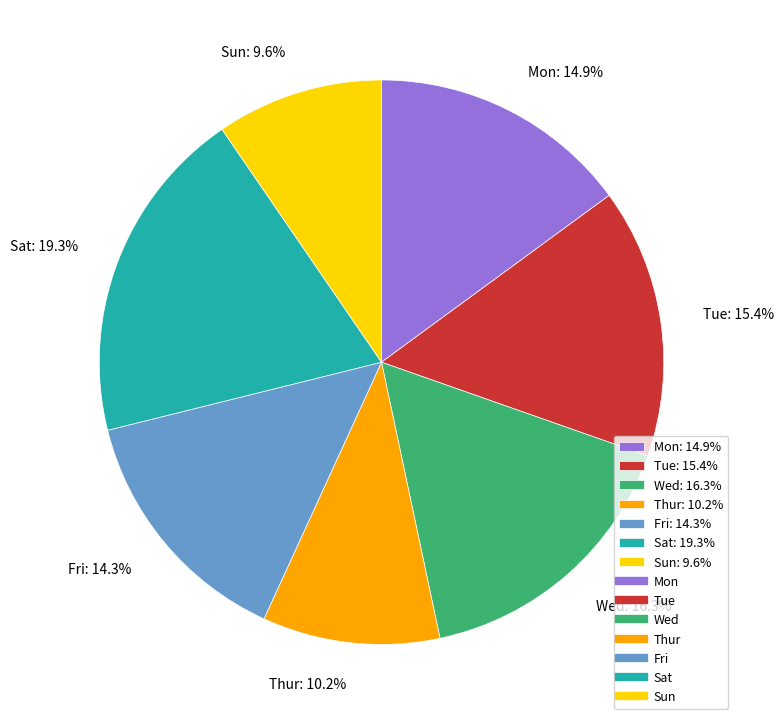

Is there a majority slice in this chart?

No